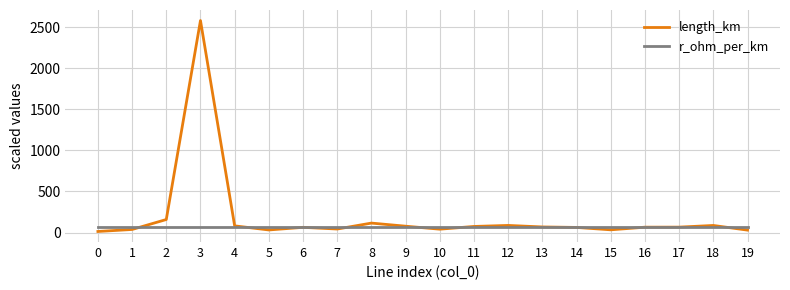

Does the chart display data point markers on the line(s)?

No